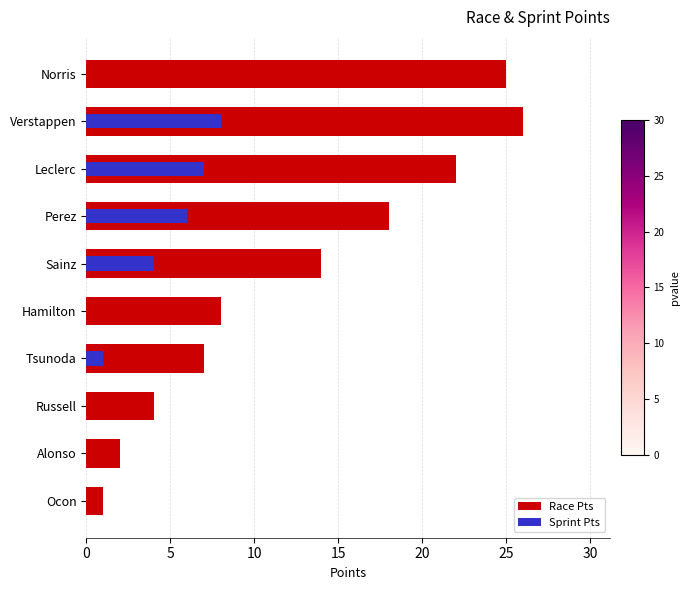

How many values in Sprint Pts are above zero?

5